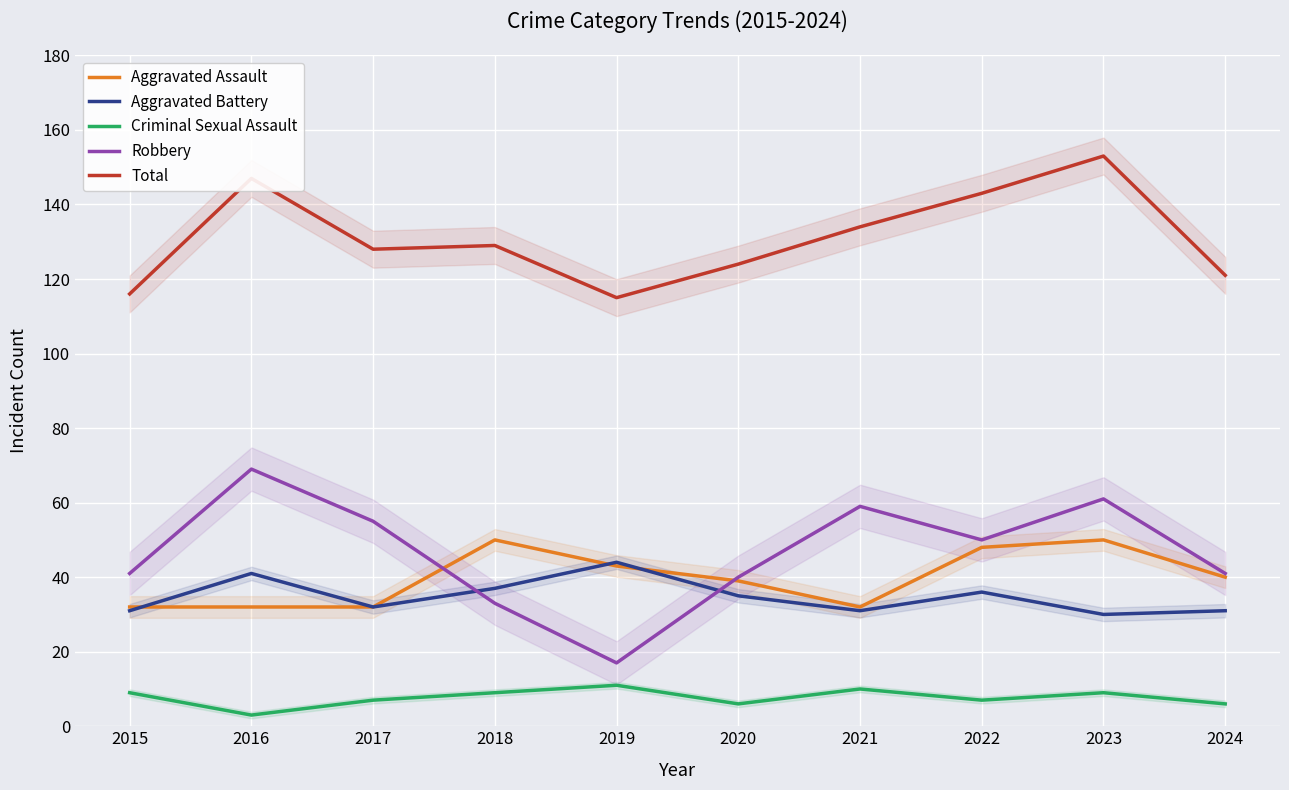

Where does the Aggravated Battery series first go above 35?

2016